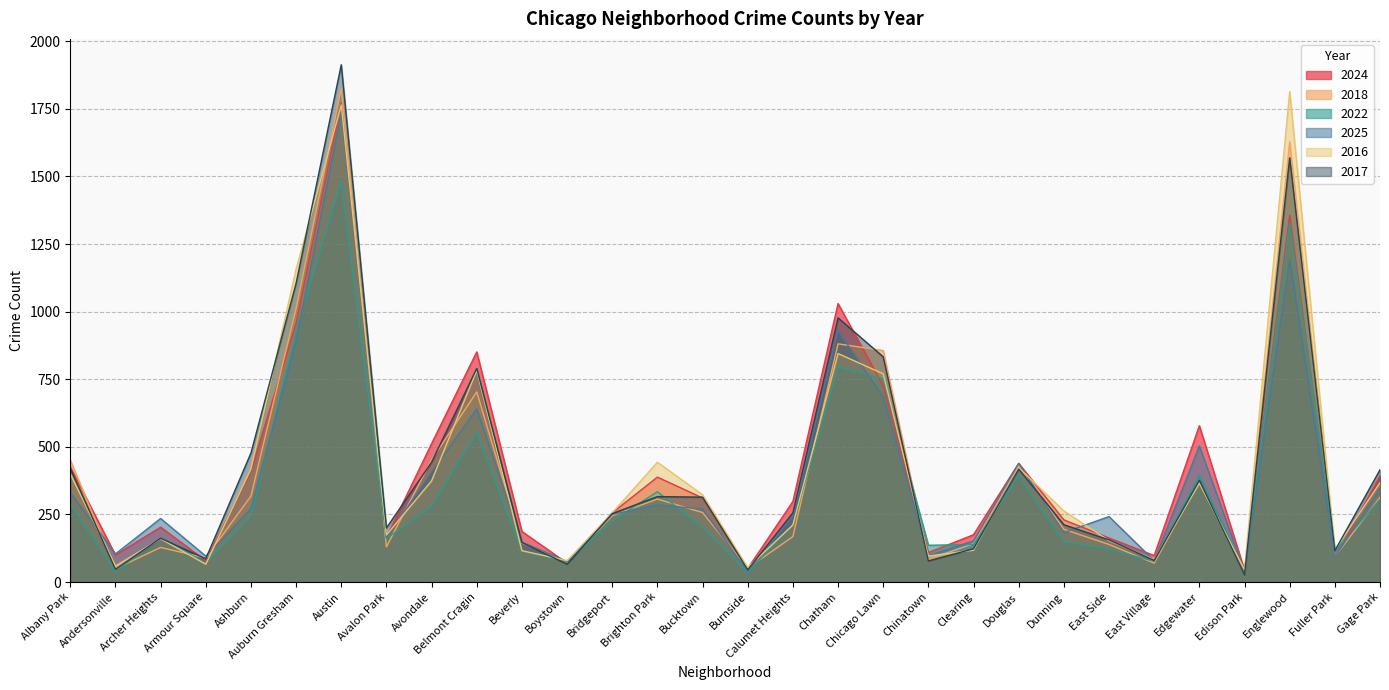

How many values in the 2025 series exceed 250?

14